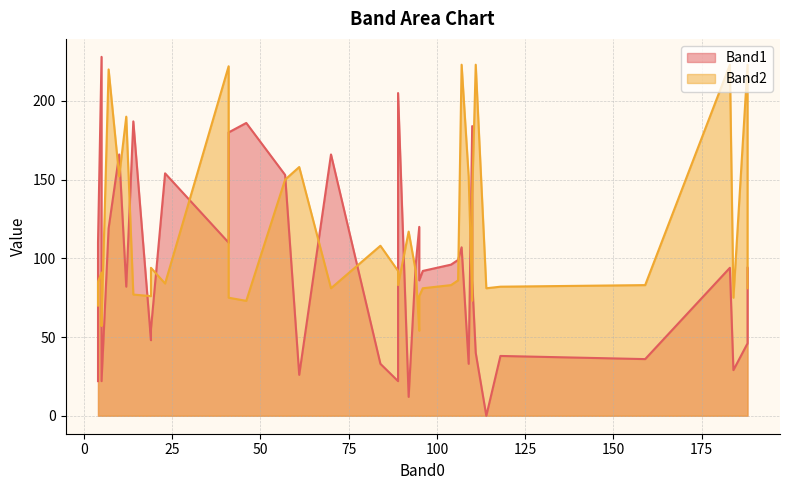

Is it true that Band2 equals 29 at 1?

False